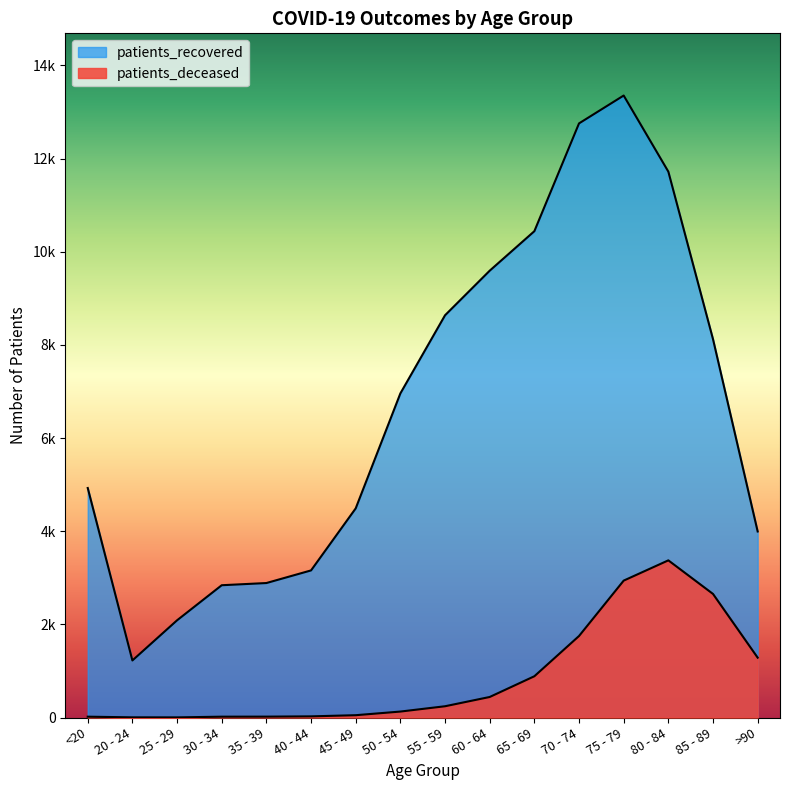

Reading left to right, transcribe all the data shown in this chart.

patients_deceased: 18	4	3	18	19	25	50	128	242	441	886	1750	2939	3374	2653	1285
patients_recovered: 4927	1225	2087	2840	2887	3158	4490	6958	8635	9592	10440	12754	13352	11718	8122	3994